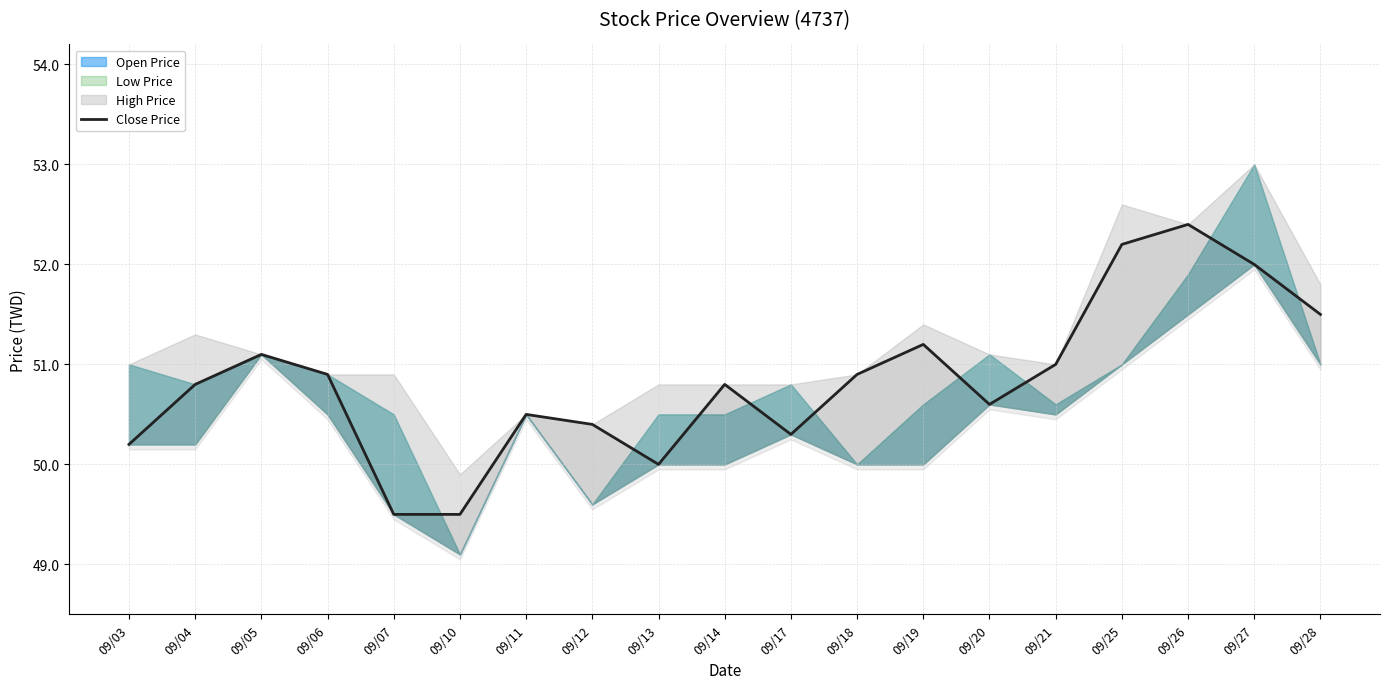

At which category does the data reach its first local valley?

09/13